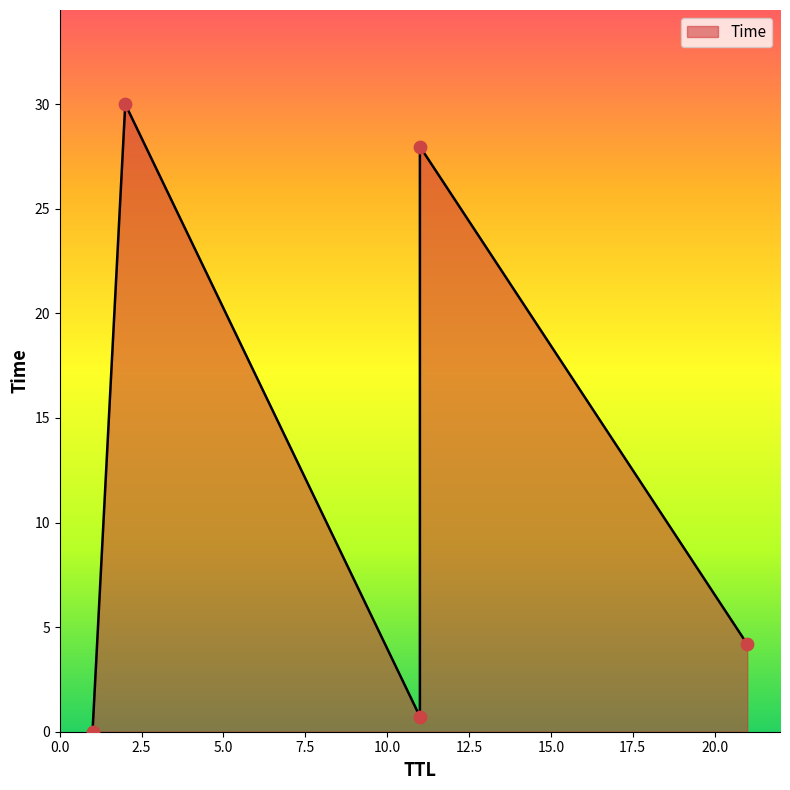

Which has a higher value, 2 or 11?

2